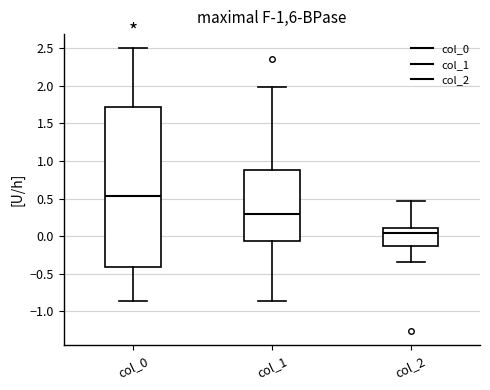

Where does the median line of the box for col_1 sit on the y-axis? The values are not printed on the chart, so give them approximately, as read against the axis.

0.30